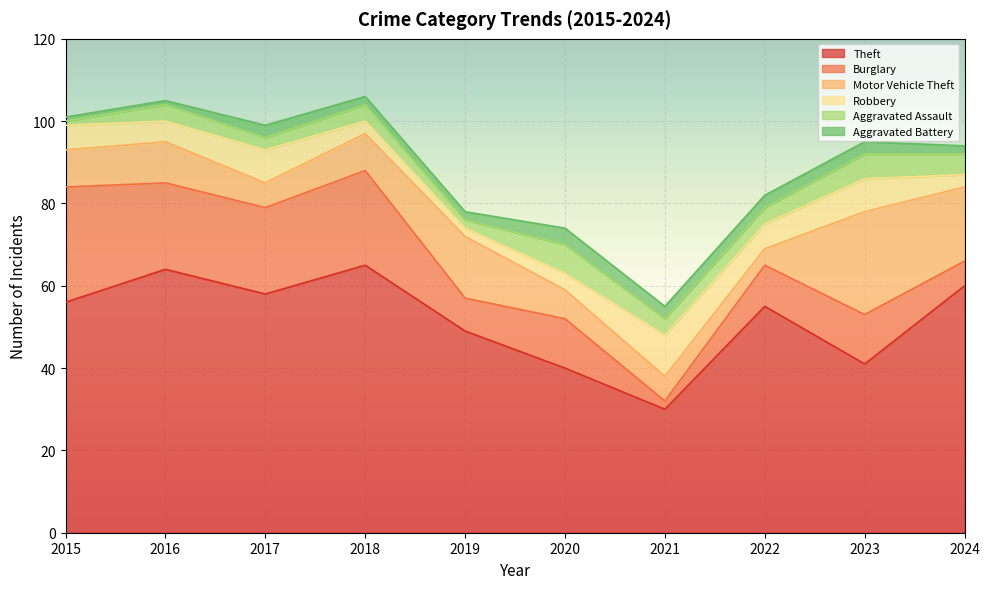

The Motor Vehicle Theft series shows 3 at 2022. True or false?

False